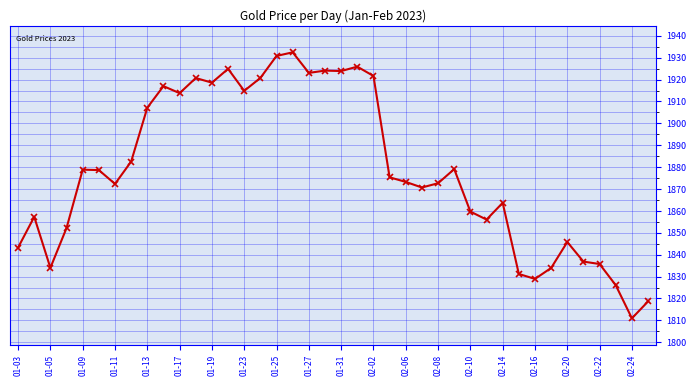

True or false: the data has more than 1 interior local peaks.

True